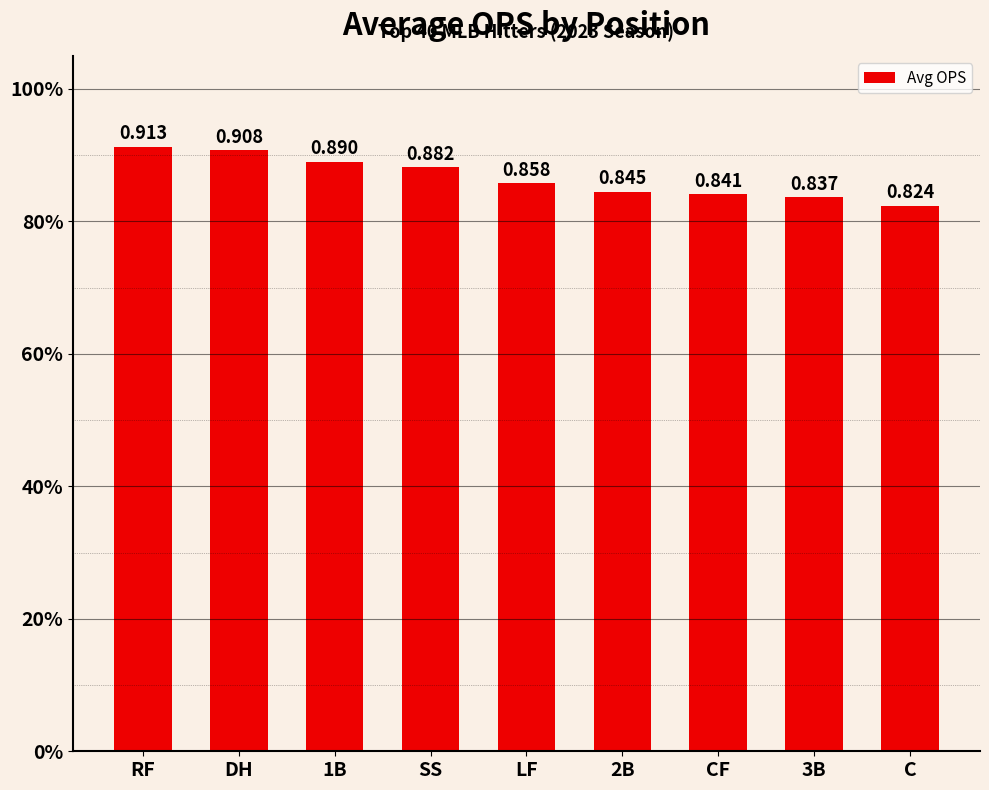

True or false: the data shows 0.9 at 1B.

True